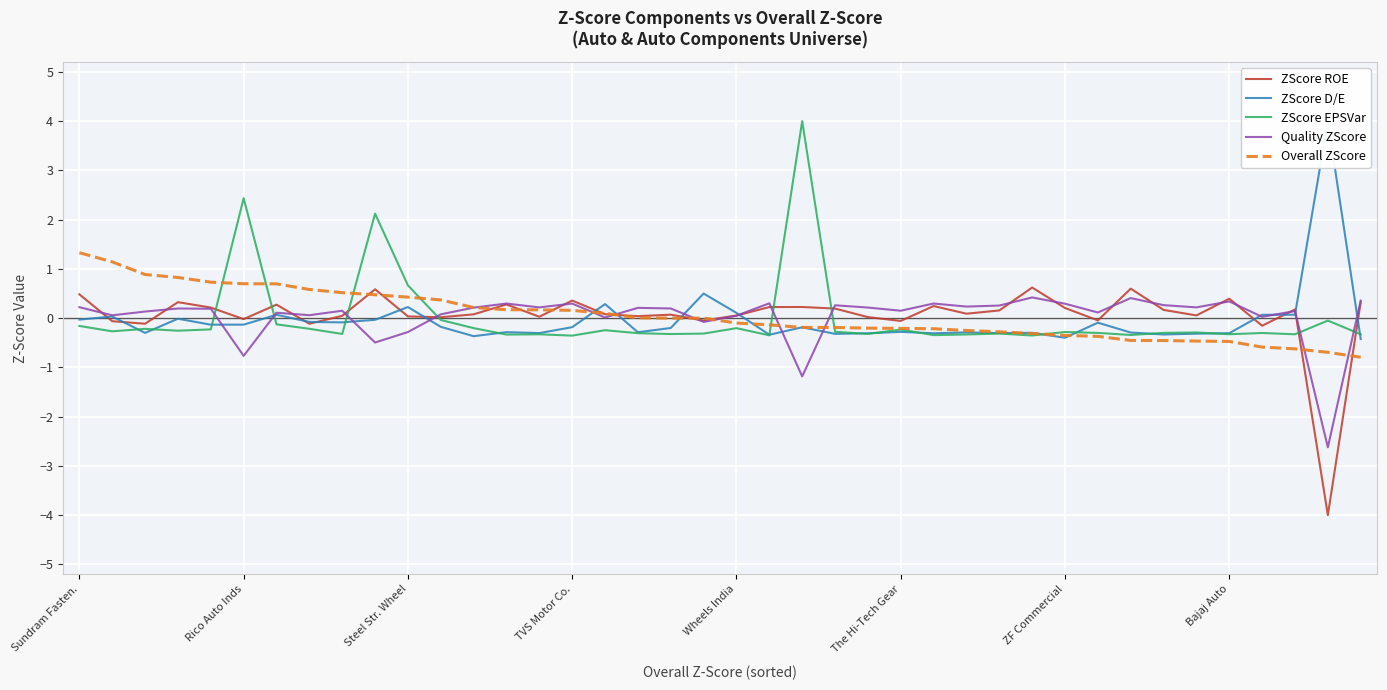

What is the spread (max minus min) of values at 19?

0.8